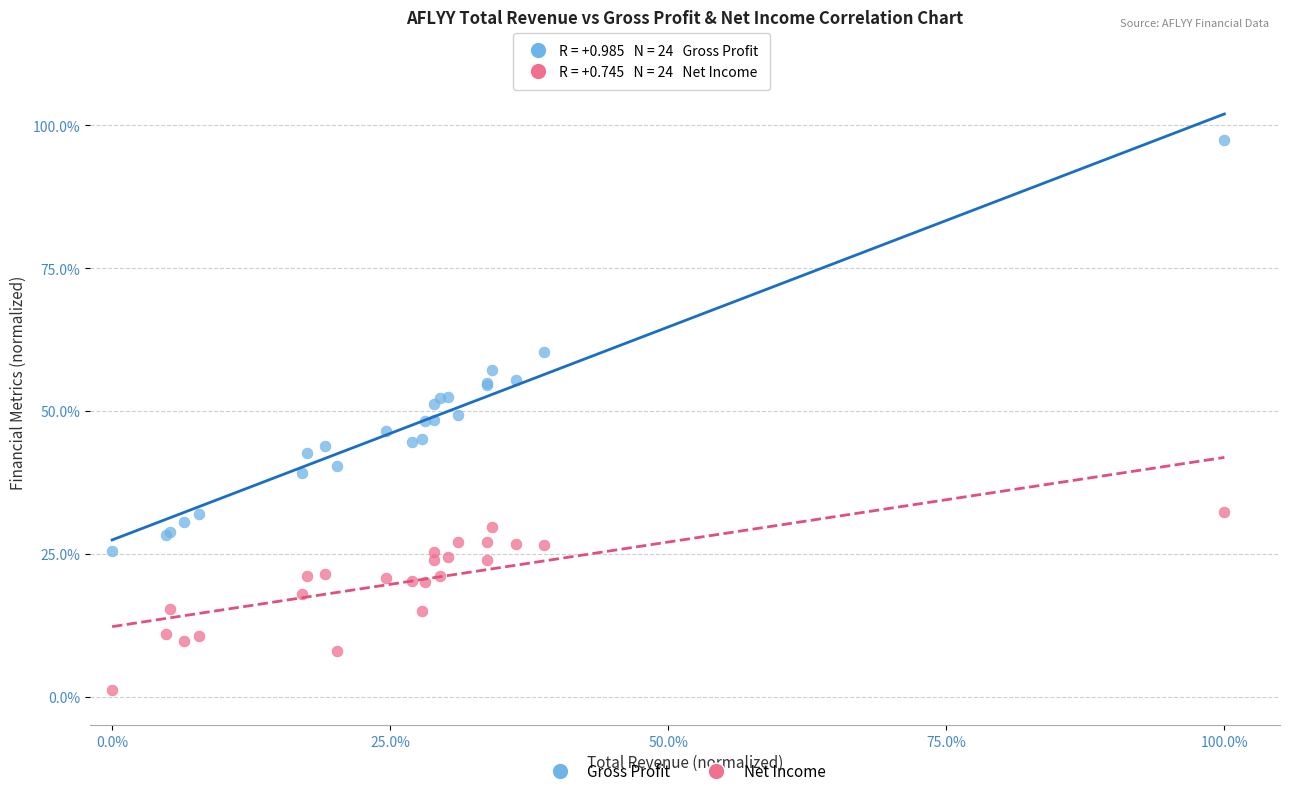

What are all the series names shown in the legend?

Gross Profit, Net Income